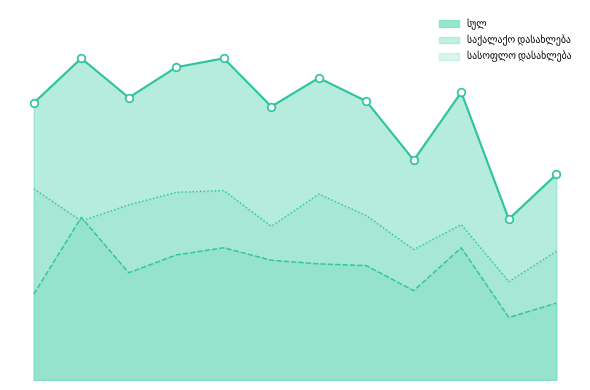

Which series contains the highest Y value?

სულ